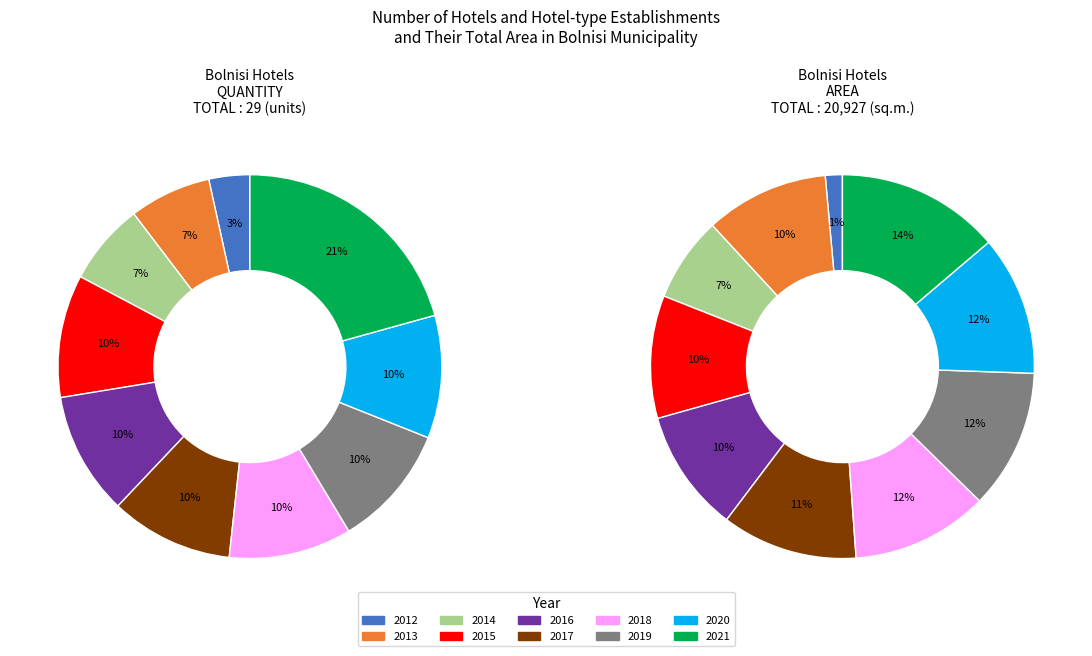

Is it true that 2013 is 1% of the pie?

False